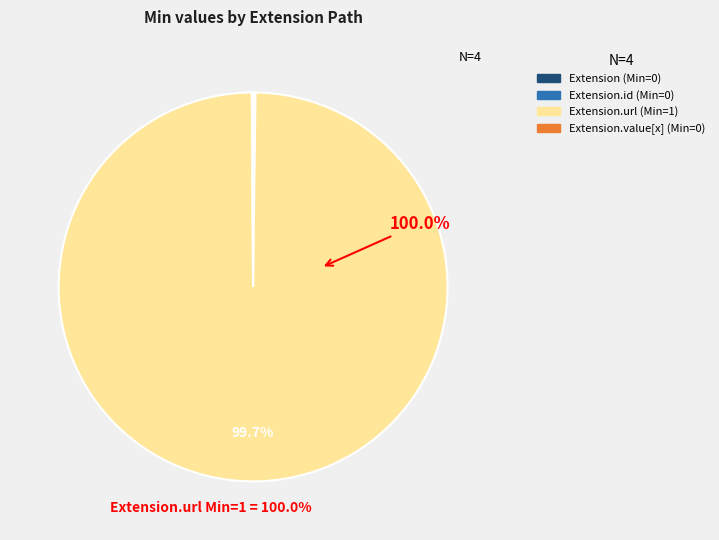

What is the largest slice in the pie chart?

Extension.url